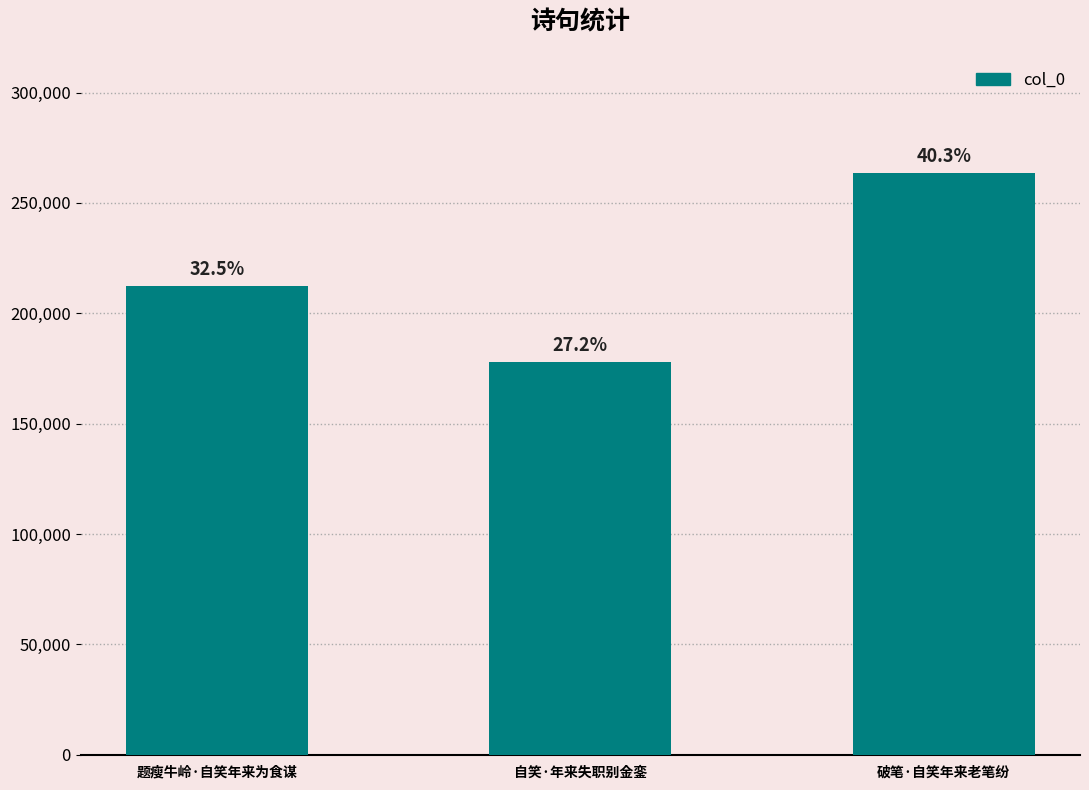

Does the chart contain any negative values?

No